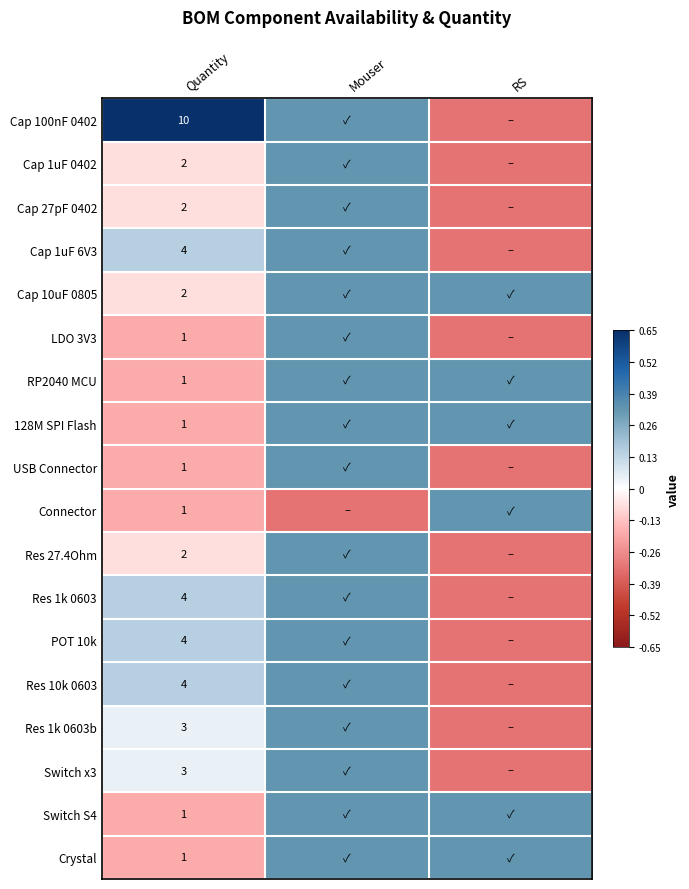

What value does the Cap 100nF 0402 series have at Mouser?

0.3